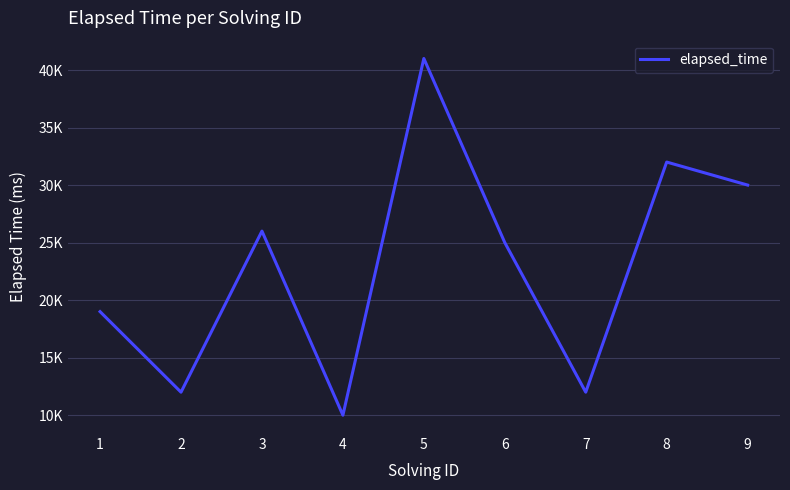

Is this an area chart (filled region under the line)?

No